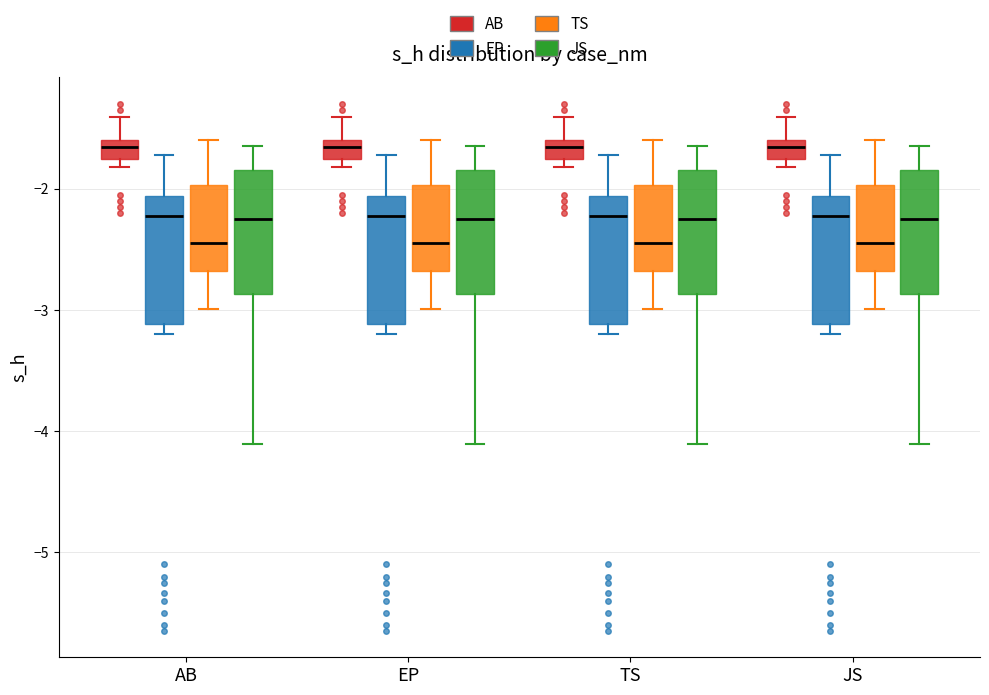

Reading left to right, read every box against the y-axis: the position of its median line, the range the box covers, and the ends of its whiskers. The values are not printed on the chart, so give them approximately, as read against the axis.

AB (AB): median -1.7, box -1.8 to -1.6, whiskers -1.8 (just below the box's lower edge) to -1.4
AB (EP): median -2.2, box -3.1 to -2.1, whiskers -3.2 to -1.7
AB (TS): median -2.4, box -2.7 to -2.0, whiskers -3.0 to -1.6
AB (JS): median -2.3, box -2.9 to -1.8, whiskers -4.1 to -1.6
EP (AB): median -1.7, box -1.8 to -1.6, whiskers -1.8 (just below the box's lower edge) to -1.4
EP (EP): median -2.2, box -3.1 to -2.1, whiskers -3.2 to -1.7
EP (TS): median -2.4, box -2.7 to -2.0, whiskers -3.0 to -1.6
EP (JS): median -2.3, box -2.9 to -1.8, whiskers -4.1 to -1.6
TS (AB): median -1.7, box -1.8 to -1.6, whiskers -1.8 (just below the box's lower edge) to -1.4
TS (EP): median -2.2, box -3.1 to -2.1, whiskers -3.2 to -1.7
TS (TS): median -2.4, box -2.7 to -2.0, whiskers -3.0 to -1.6
TS (JS): median -2.3, box -2.9 to -1.8, whiskers -4.1 to -1.6
JS (AB): median -1.7, box -1.8 to -1.6, whiskers -1.8 (just below the box's lower edge) to -1.4
JS (EP): median -2.2, box -3.1 to -2.1, whiskers -3.2 to -1.7
JS (TS): median -2.4, box -2.7 to -2.0, whiskers -3.0 to -1.6
JS (JS): median -2.3, box -2.9 to -1.8, whiskers -4.1 to -1.6